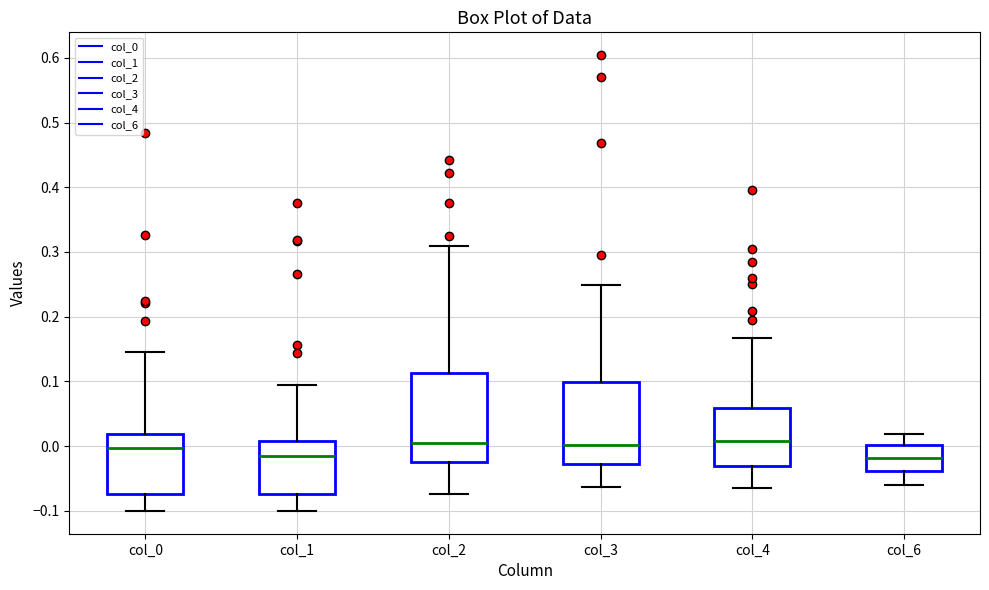

Reading left to right, transcribe this box plot: for each box, give where its median line is, the range the box spans, and where its two whiskers end, as read against the y-axis. The values are not printed on the chart, so give them approximately, as read against the axis.

col_0: median 0.00, box -0.07 to 0.02, whiskers -0.10 to 0.14
col_1: median -0.01, box -0.07 to 0.01, whiskers -0.10 to 0.09
col_2: median 0.00, box -0.02 to 0.11, whiskers -0.07 to 0.31
col_3: median 0.00, box -0.03 to 0.10, whiskers -0.06 to 0.25
col_4: median 0.01, box -0.03 to 0.06, whiskers -0.06 to 0.17
col_6: median -0.02, box -0.04 to 0.00, whiskers -0.06 to 0.02